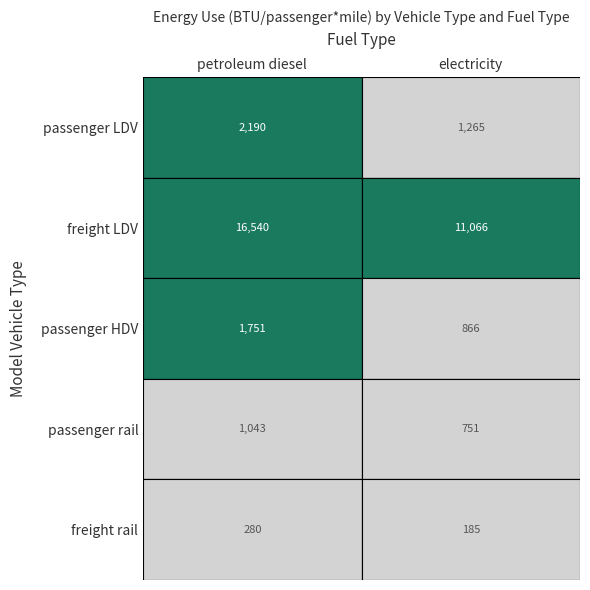

Which series has the widest spread of values?

freight LDV